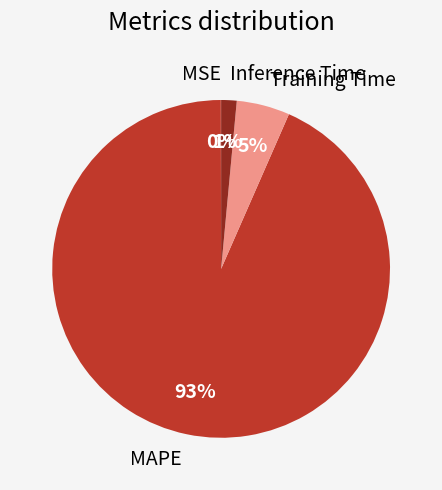

To the nearest percent, what is the average slice percentage?

25%